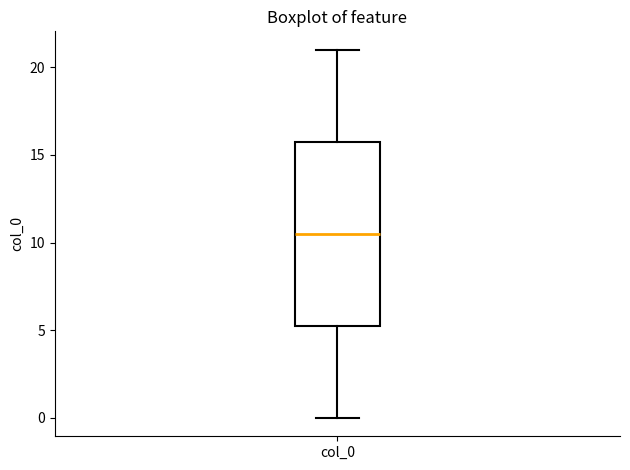

Where is the lower edge of the box for col_0 on the y-axis? The values are not printed on the chart, so give them approximately, as read against the axis.

5.5